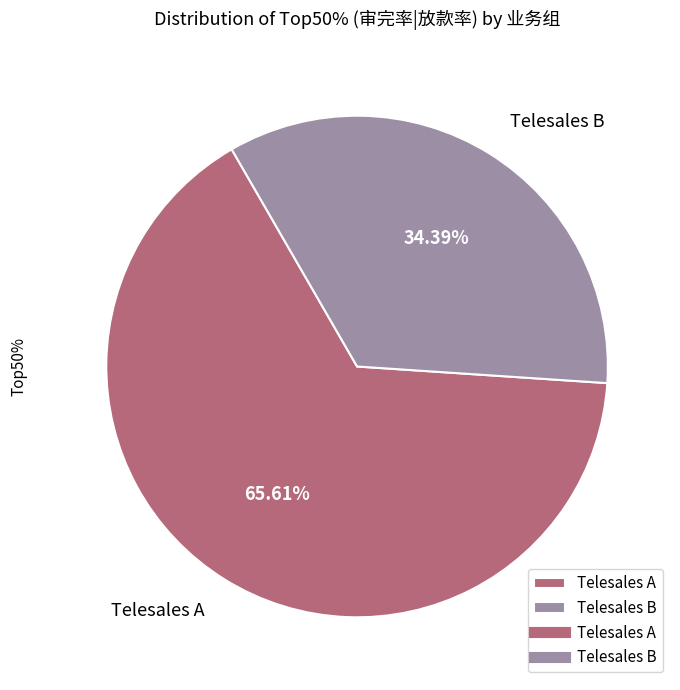

Do Sup Will (A) and Chuthamat (A) together represent more than half of the pie?

No